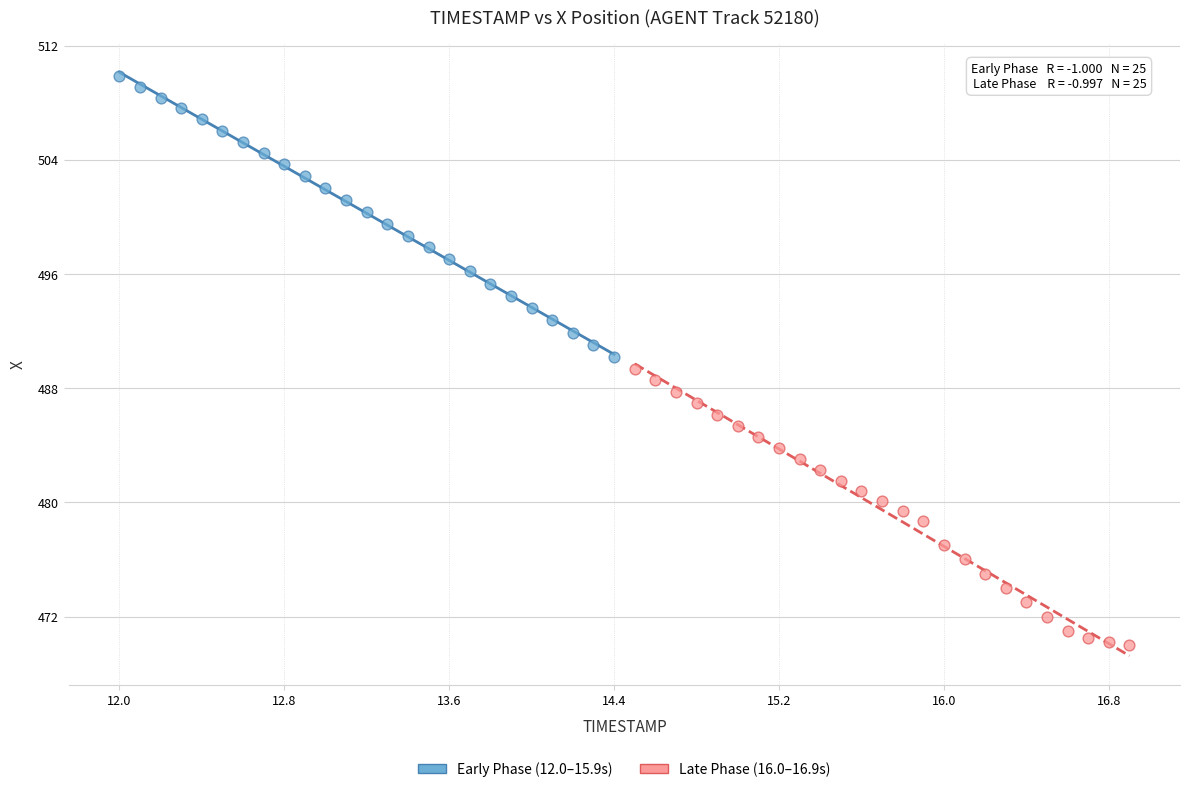

Which series contains the lowest Y value?

Late Phase (16.0–16.9s)